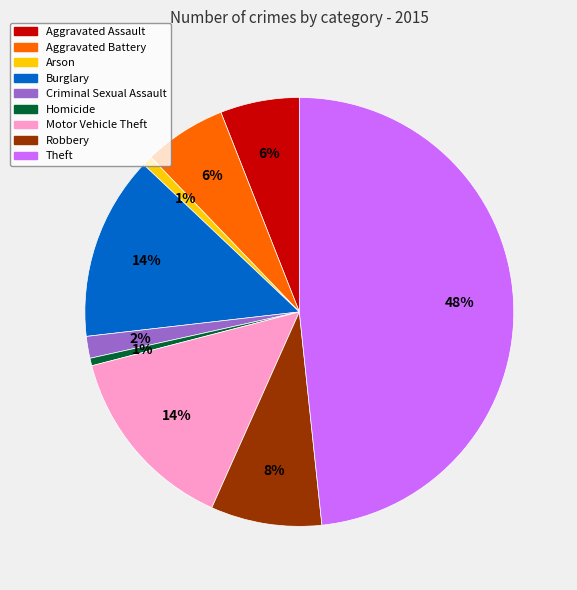

How many slices are in this pie chart?

9